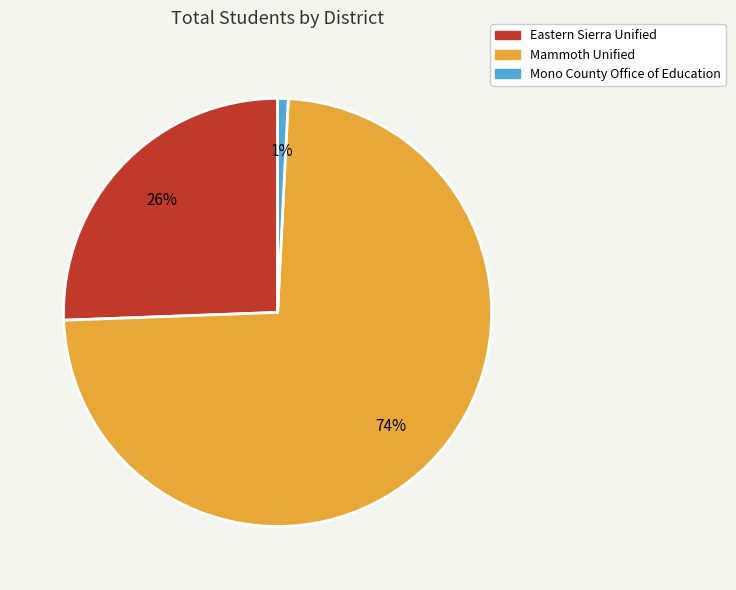

Count the number of slices in the pie.

3